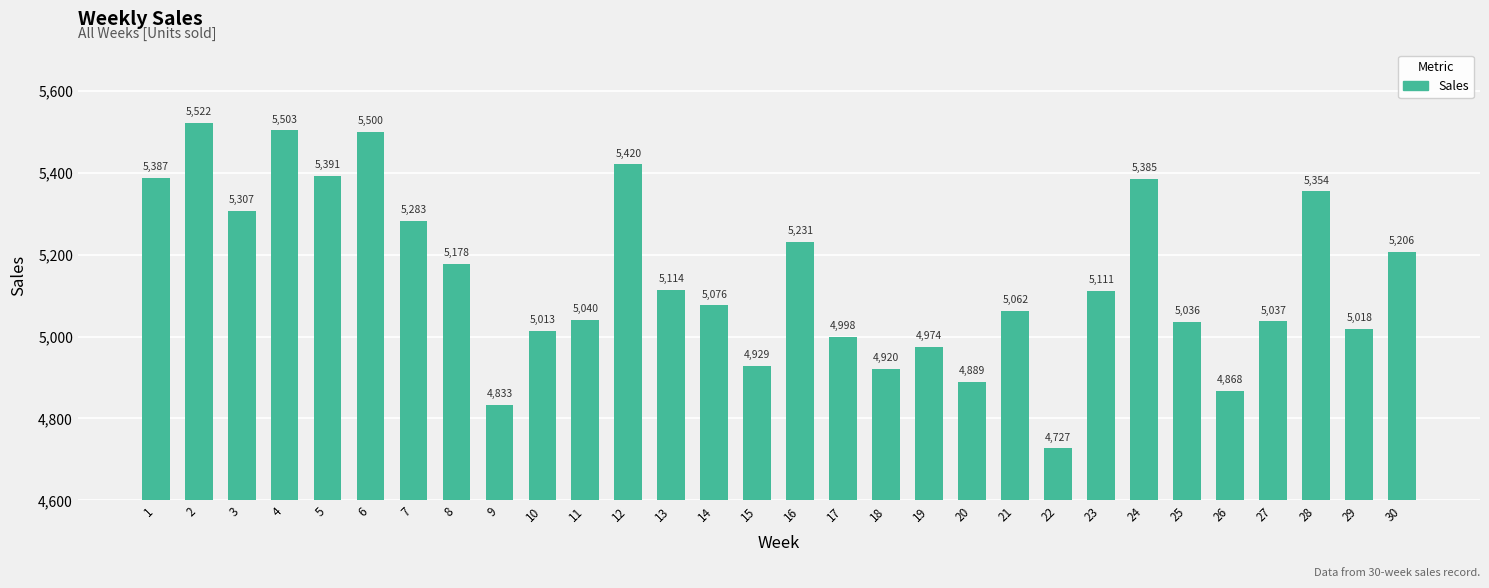

At which label is the value closest to 5124?

13